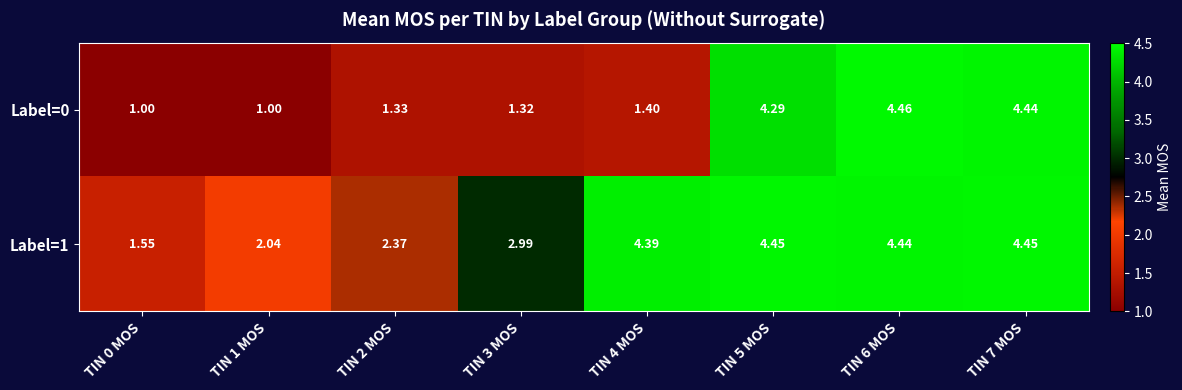

Is the value of Label=0 at TIN 4 MOS greater than the value of Label=1 at TIN 4 MOS?

No